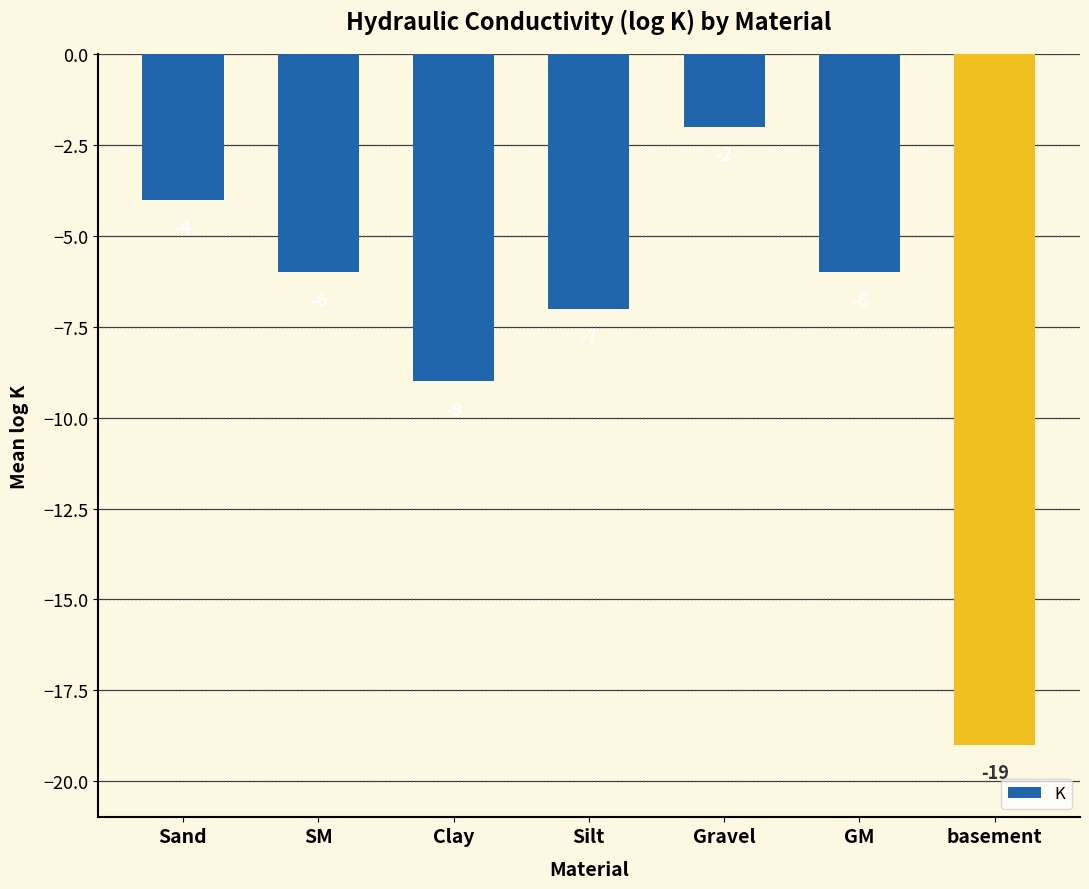

True or false: the data shows -10 at SM.

False